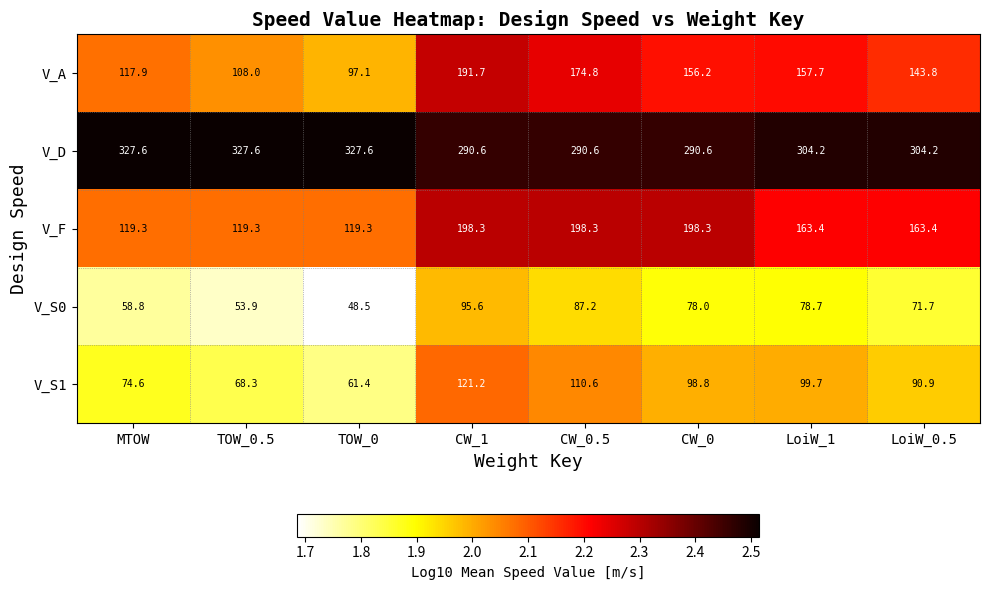

What is the difference between the V_S0 values at LoiW_1 and CW_0.5?

8.5